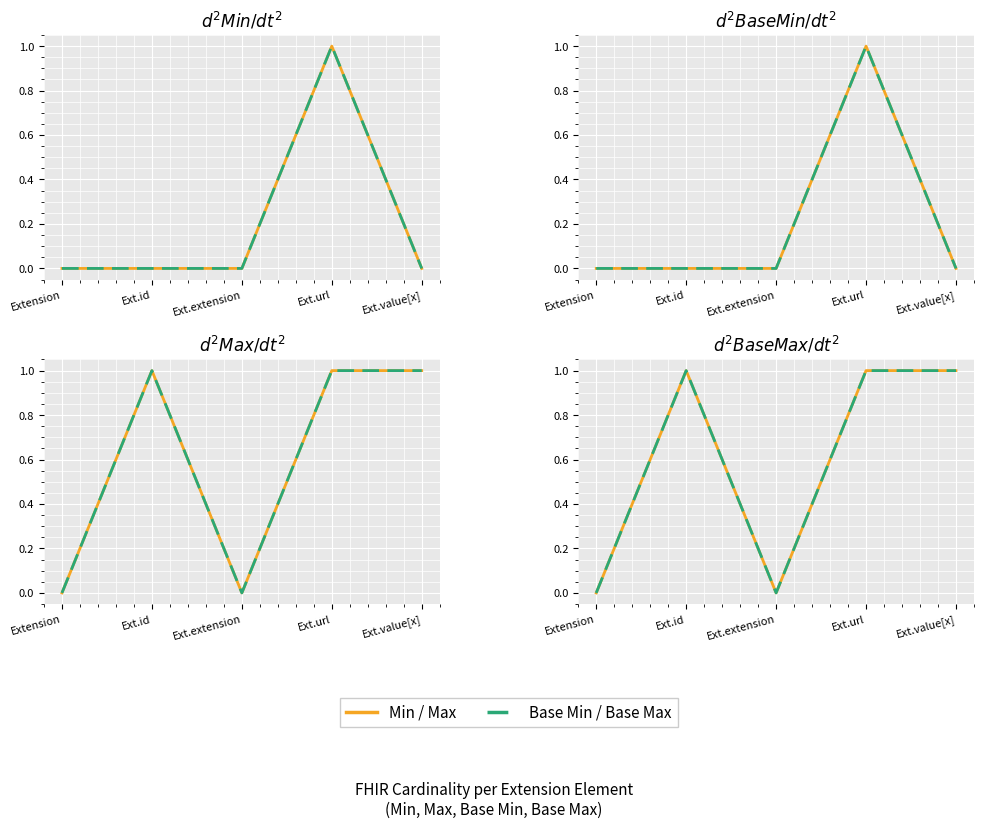

Where is Max nearest to the value 0?

Extension